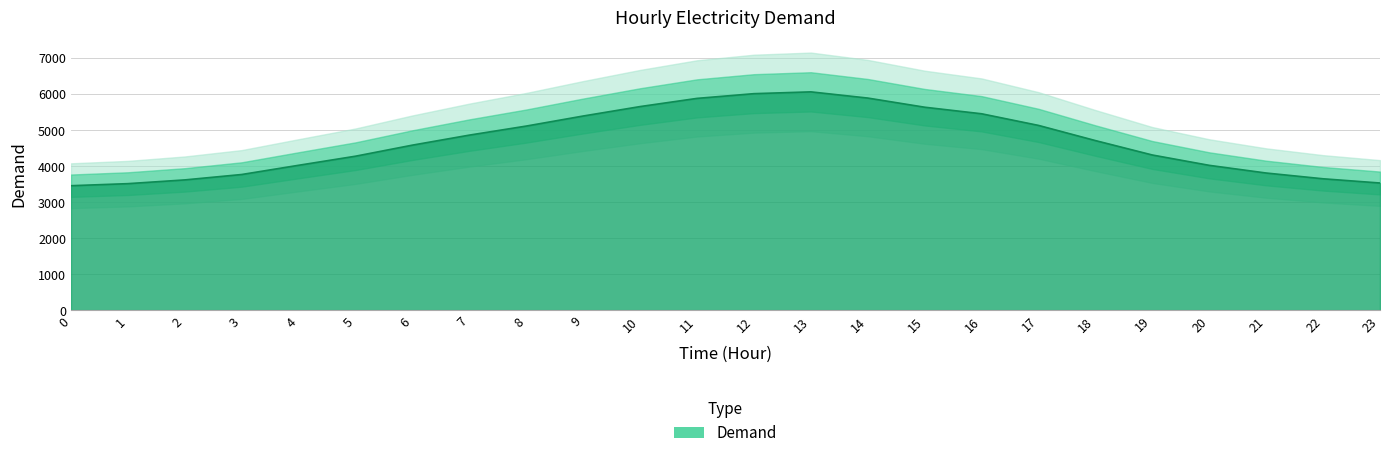

At which category does the data reach its first local peak?

13